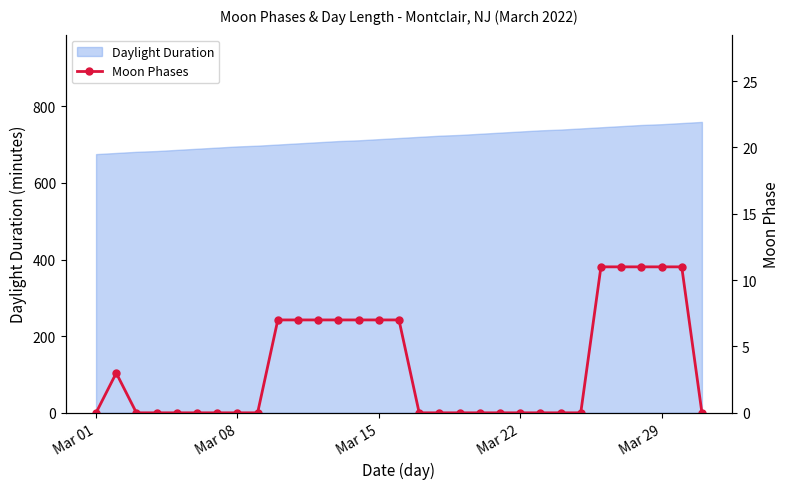

How many values are above zero?

13